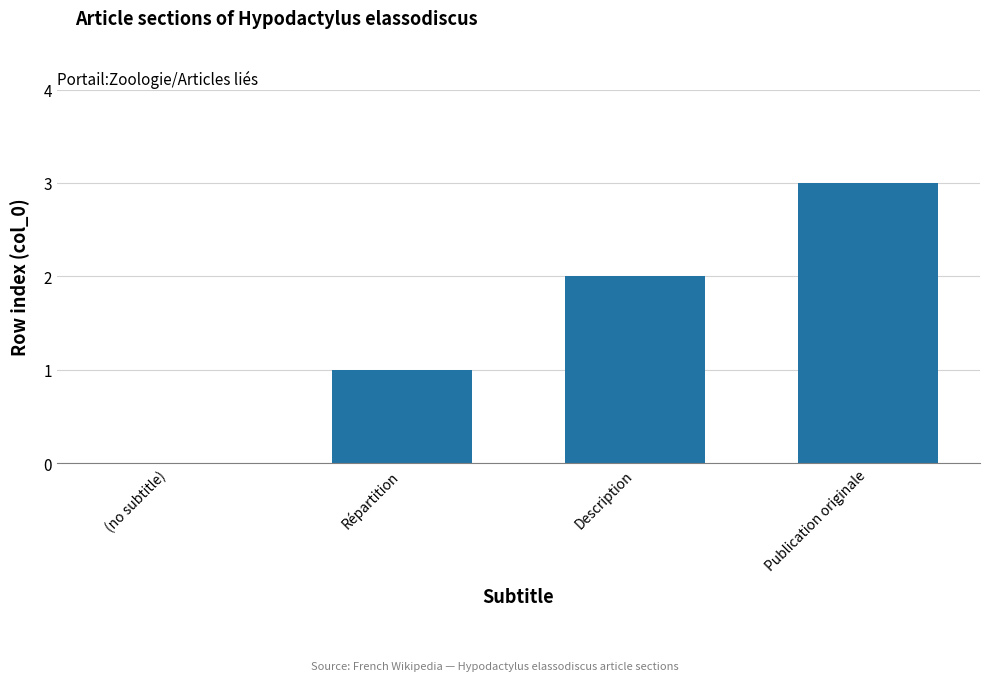

What is the greatest value displayed?

3